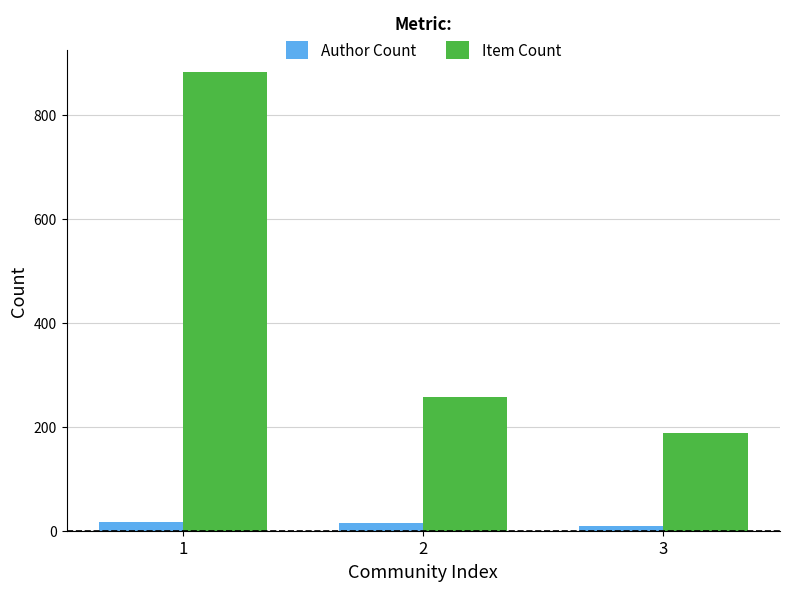

What is the sum of the Item Count values at 3 and 2?

446